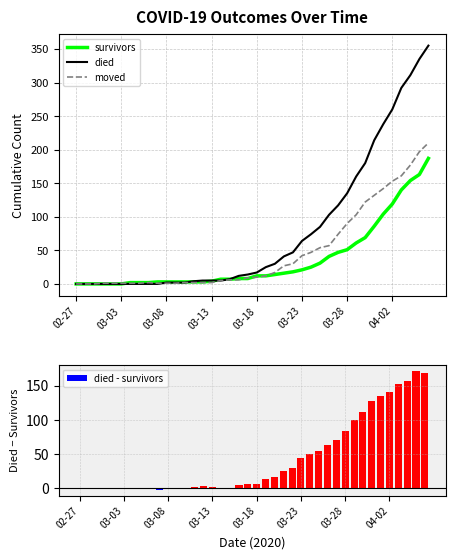

Is it true that died equals 0 at 8?

True